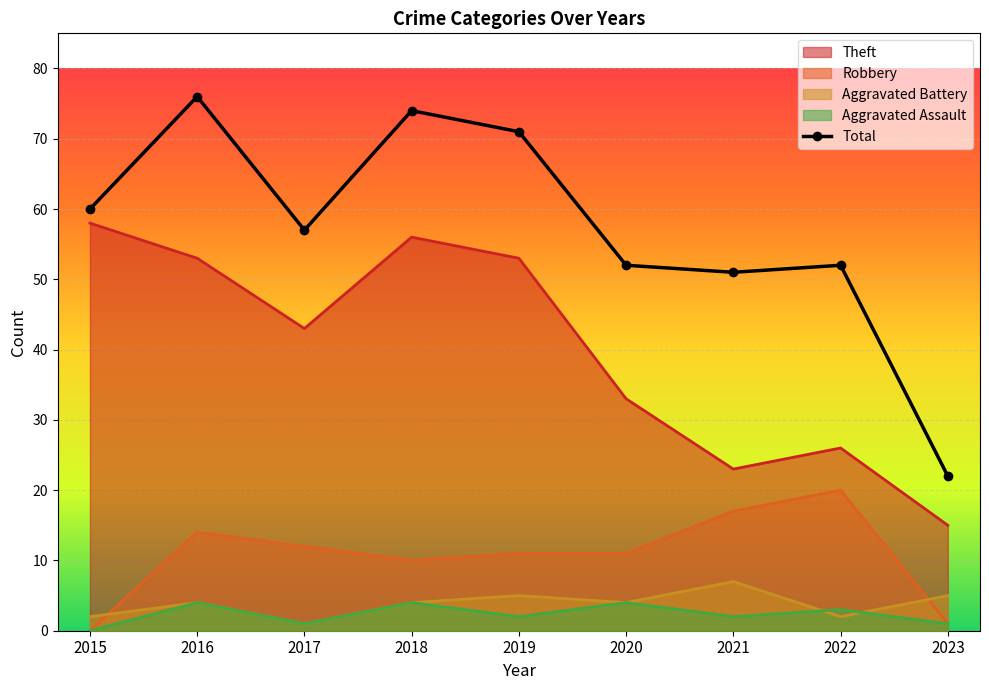

True or false: the data shows 71 at 2019.

True